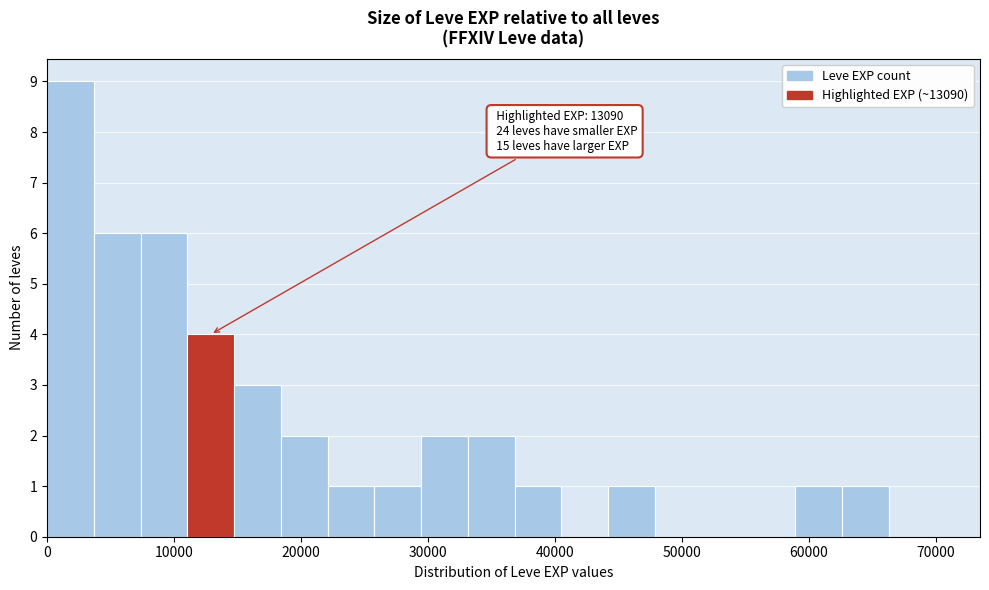

Read against the x-axis, roughly where is the centre of the tallest bar?

2000